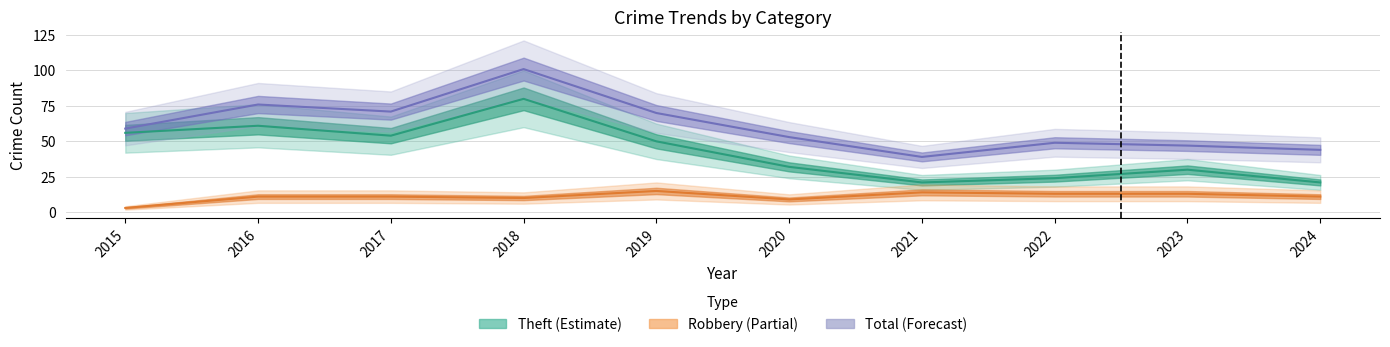

Which series has the largest range (max minus min)?

Total